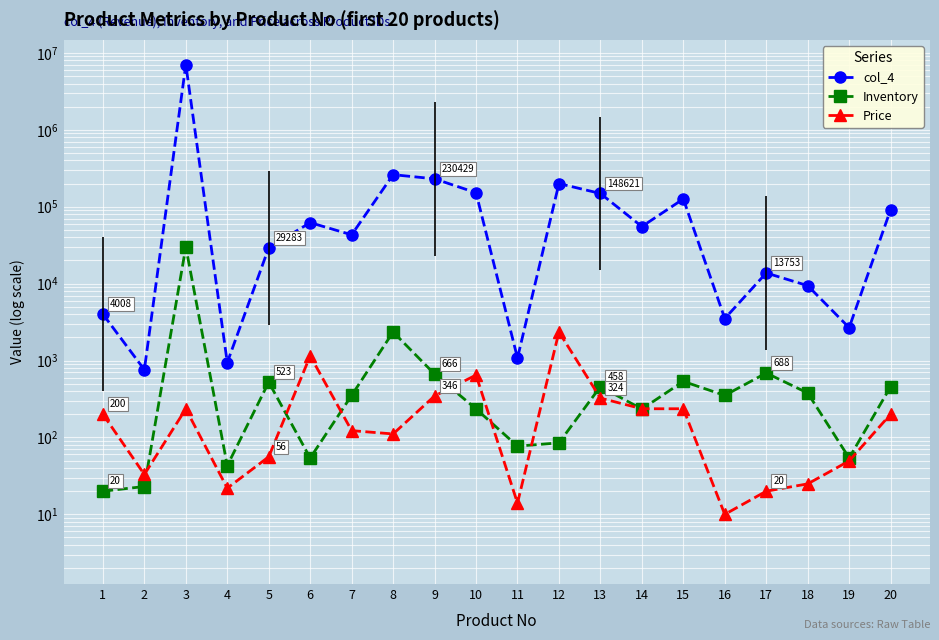

Reading left to right, what are all the values shown in this chart?

col_4: 4008.0	759.0	7049700.0	941.3	29282.8	62100.0	43137.6	261072.0	230429.3	152033.2	1077.2	199966.8	148621.0	55221.7	126249.3	3516.5	13753.1	9412.2	2673.0	91582.8
Inventory: 20.0	23.0	30000.0	43.0	523.0	54.0	352.0	2352.0	666.0	235.0	77.0	85.0	458.0	234.0	535.0	352.0	688.0	378.0	54.0	457.0
Price: 200.4	33.0	235.0	21.9	56.0	1150.0	122.5	111.0	346.0	647.0	14.0	2352.6	324.5	236.0	236.0	10.0	20.0	24.9	49.5	200.4